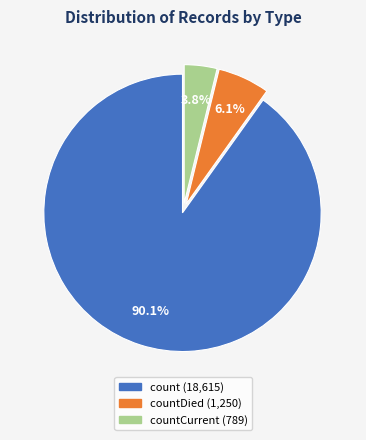

Is there a majority slice in this chart?

Yes